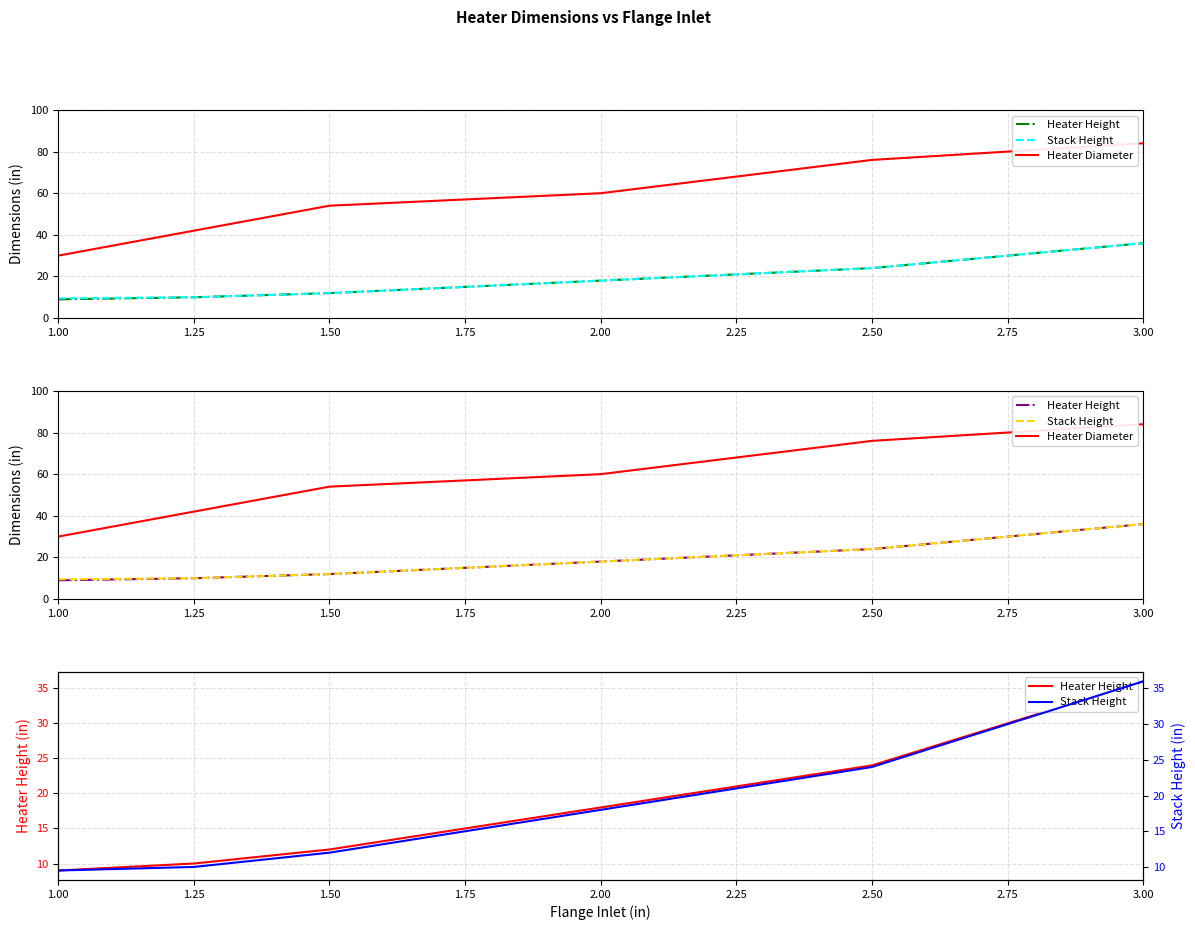

What are all the series names shown in the legend?

Heater Height, Stack Height, Heater Diameter